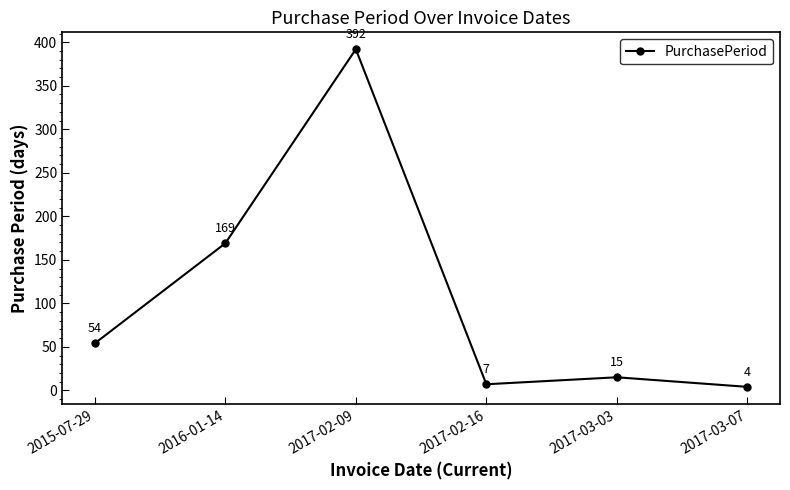

What is the ratio of the value at 2016-01-14 to the value at 2017-03-03?

11.3